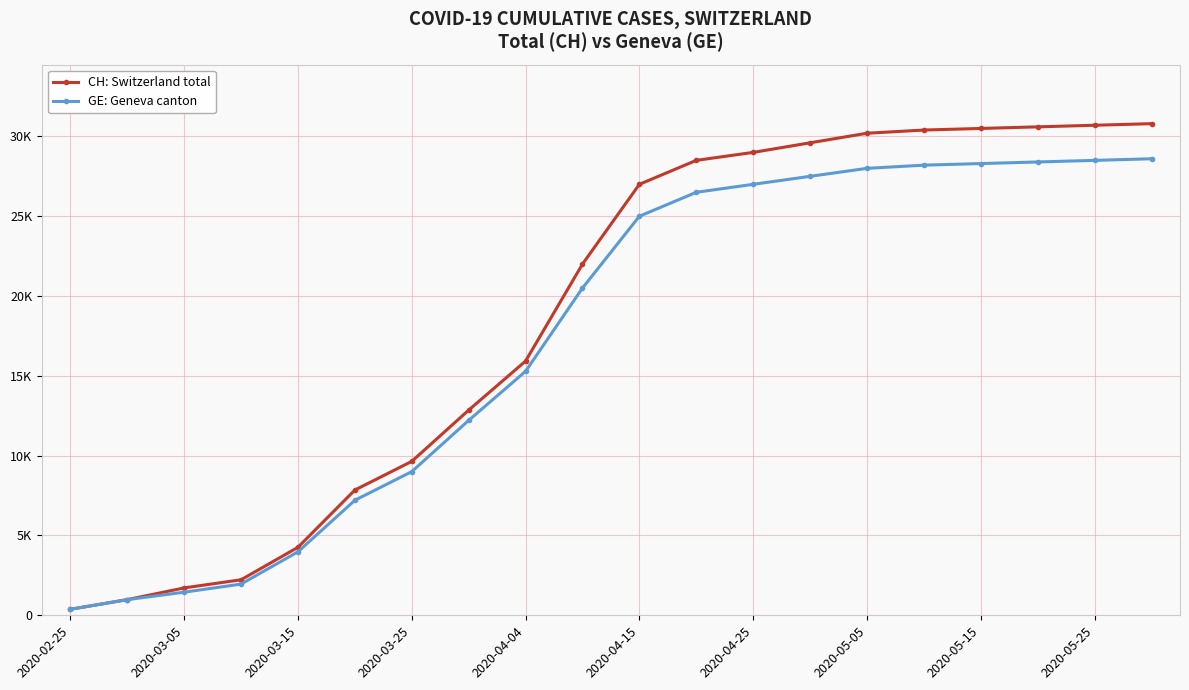

What are all the series names shown in the legend?

CH: Switzerland total, GE: Geneva canton